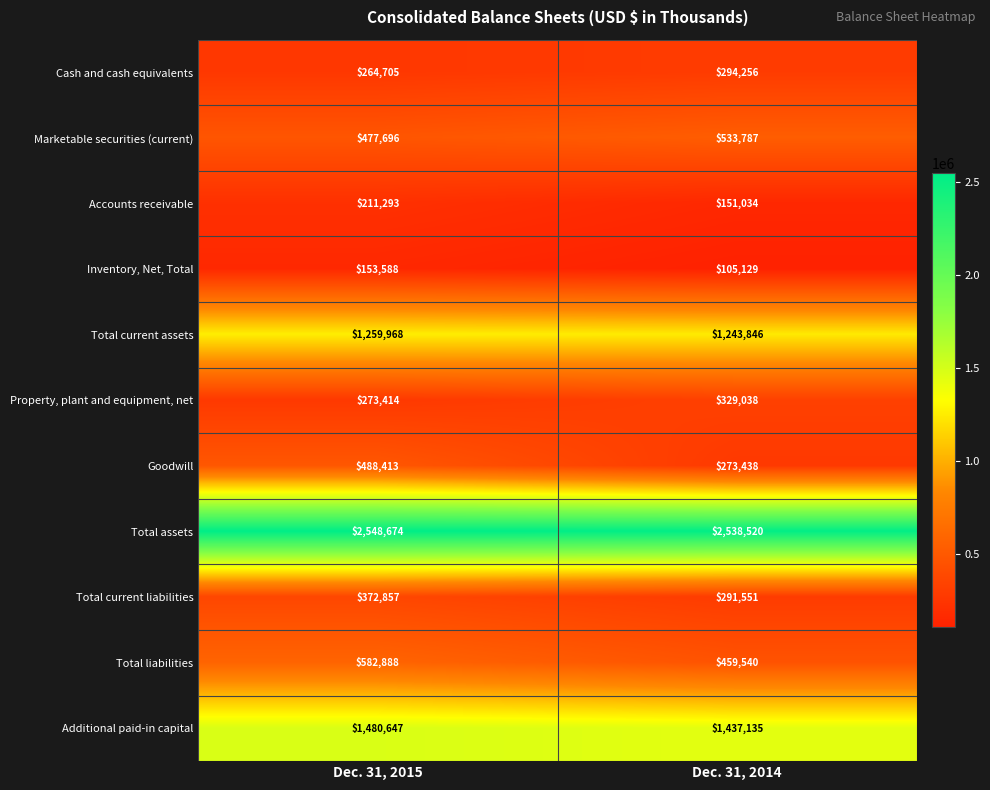

At how many categories does at least one series exceed 1749115?

2